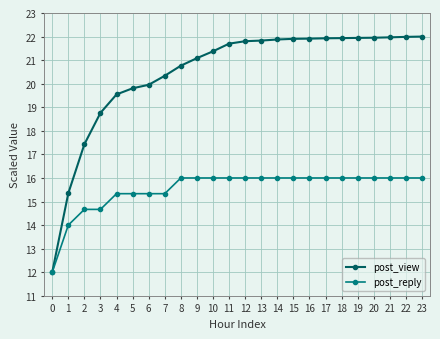

Which series has the widest spread of values?

post_view